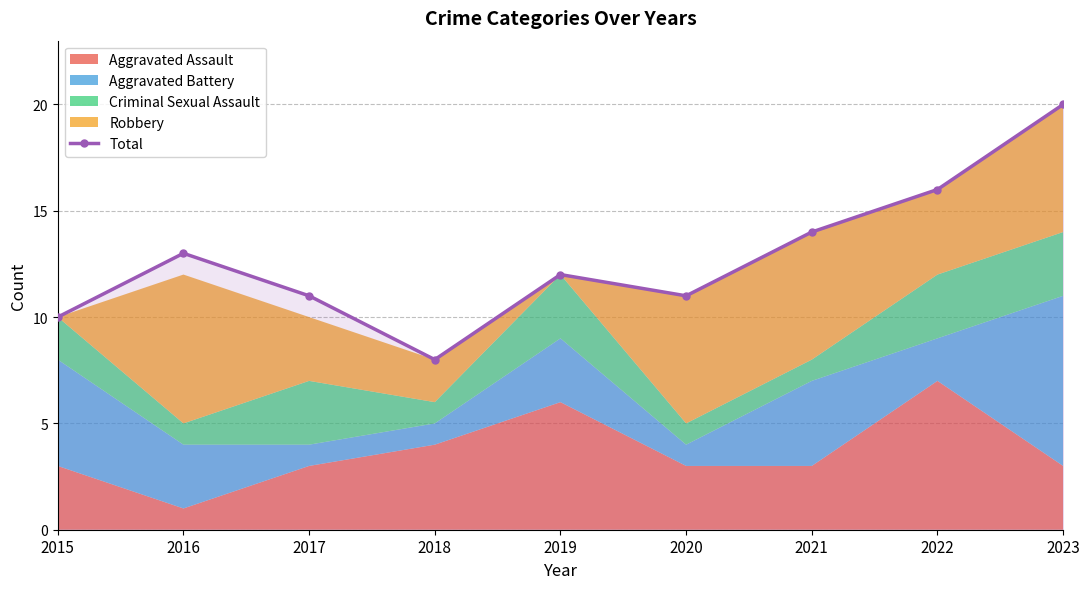

The Total series shows 13 at 2016. True or false?

True